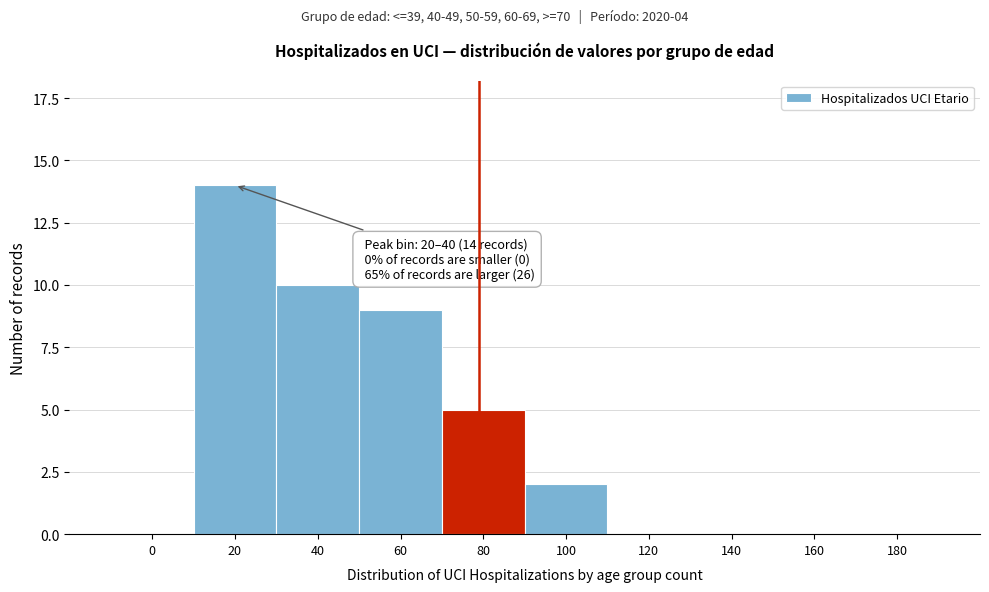

Reading right to left, list all the values displayed in this chart.

180=0	160=0	140=0	120=0	100=2	80=5	60=9	40=10	20=14	0=0